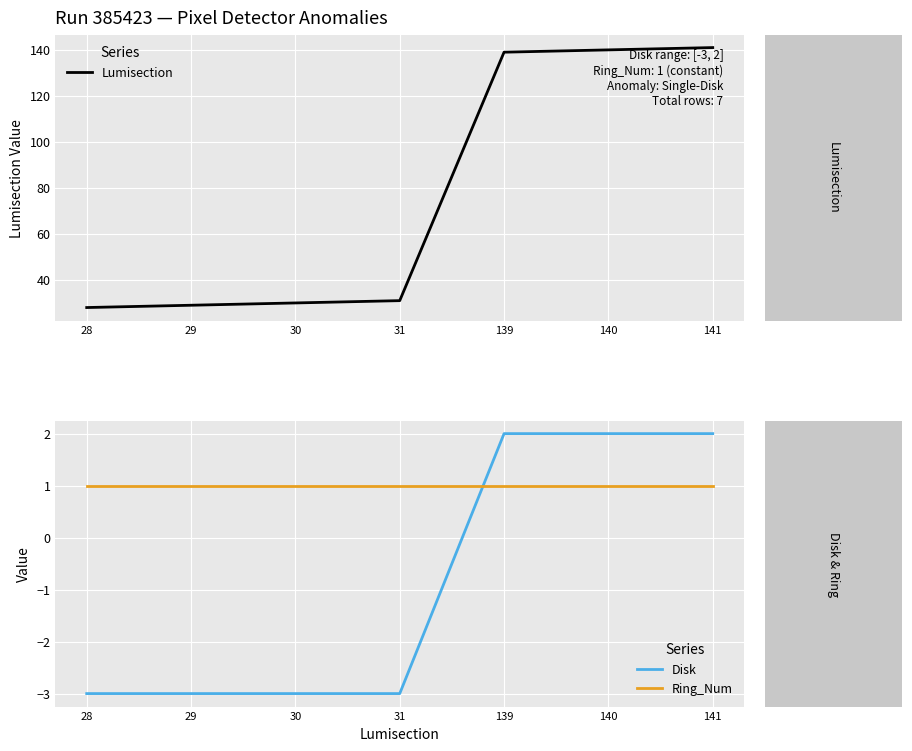

Which series changed the most between 30 and 139?

Lumisection